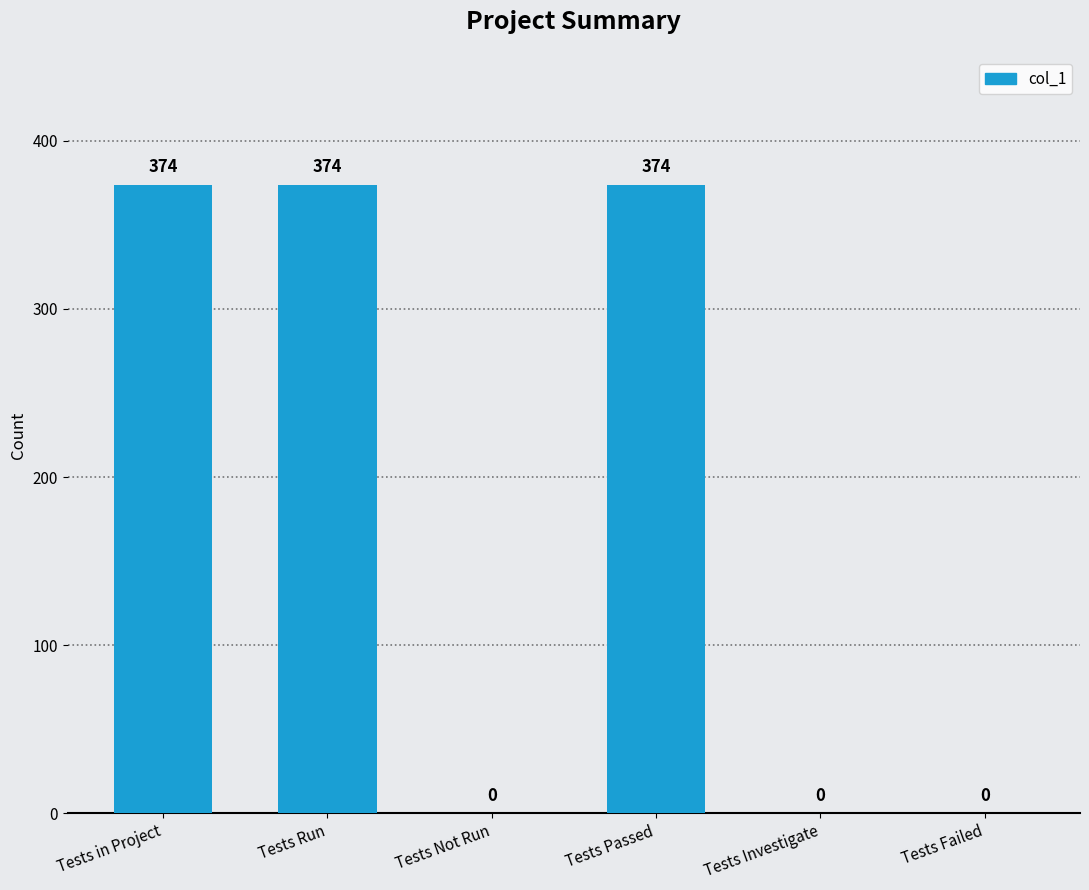

What is the approximate value at Tests in Project?

374